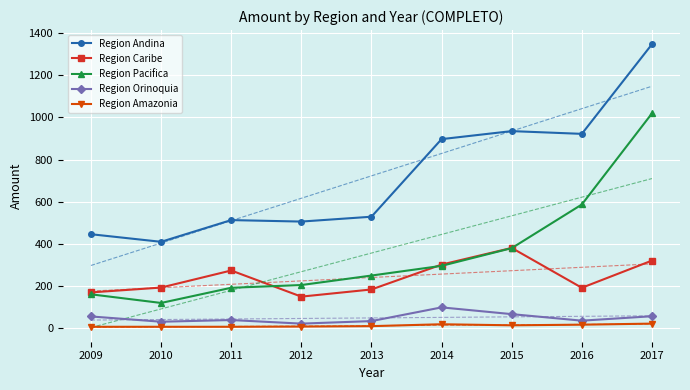

Where is the first local minimum for Region Amazonia?

2015